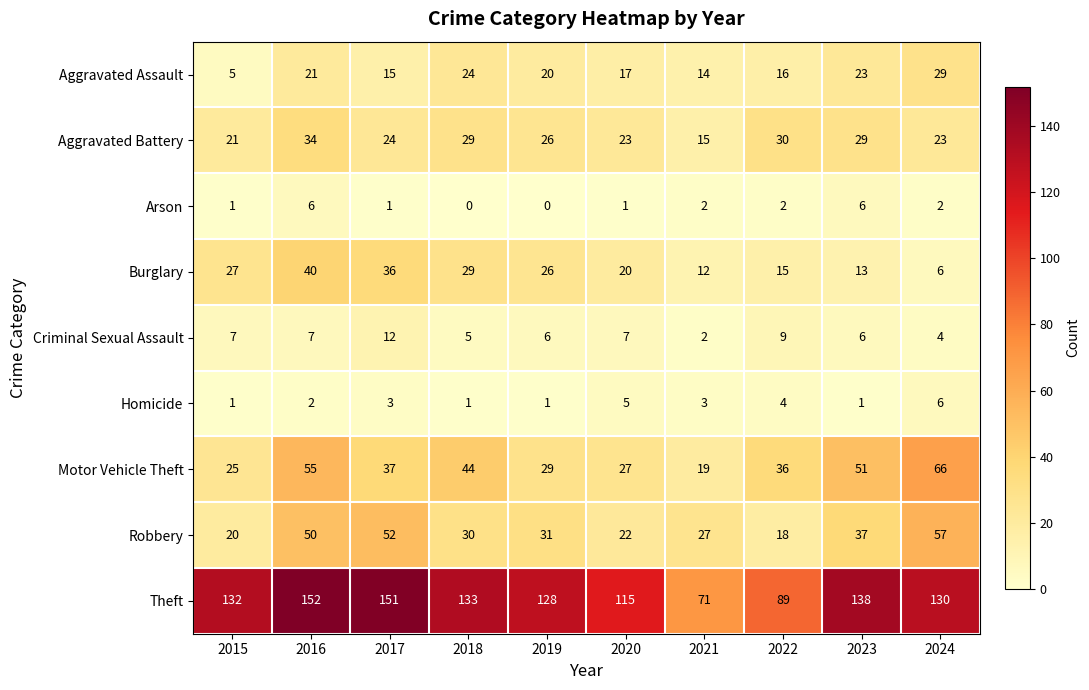

True or false: Theft has a value of 71 at 2021.

True